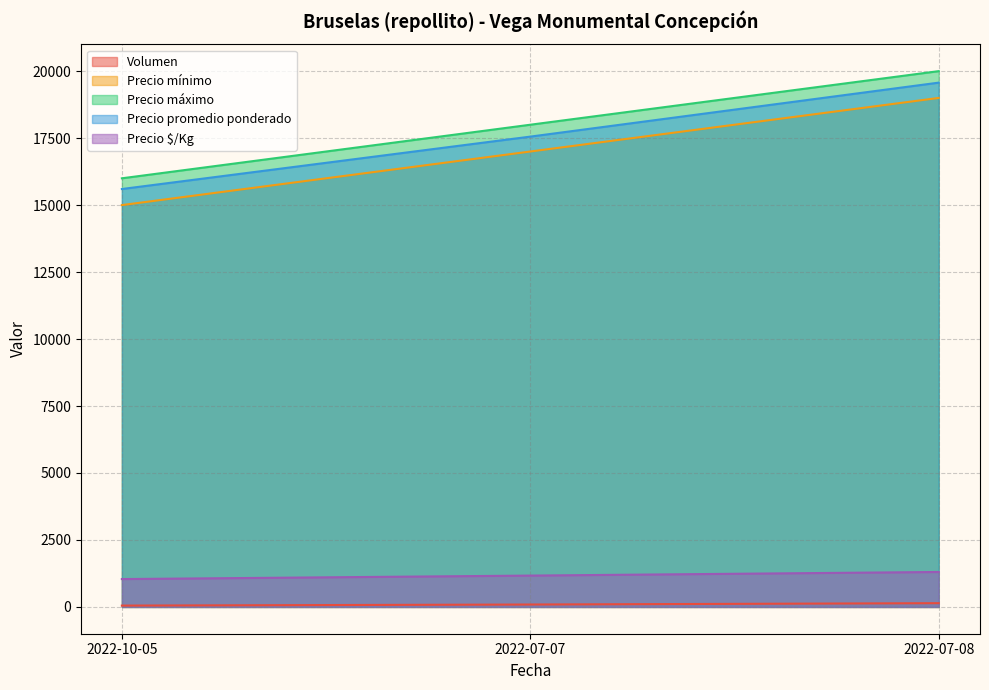

At which category is the sum across all series the highest?

2022-07-08